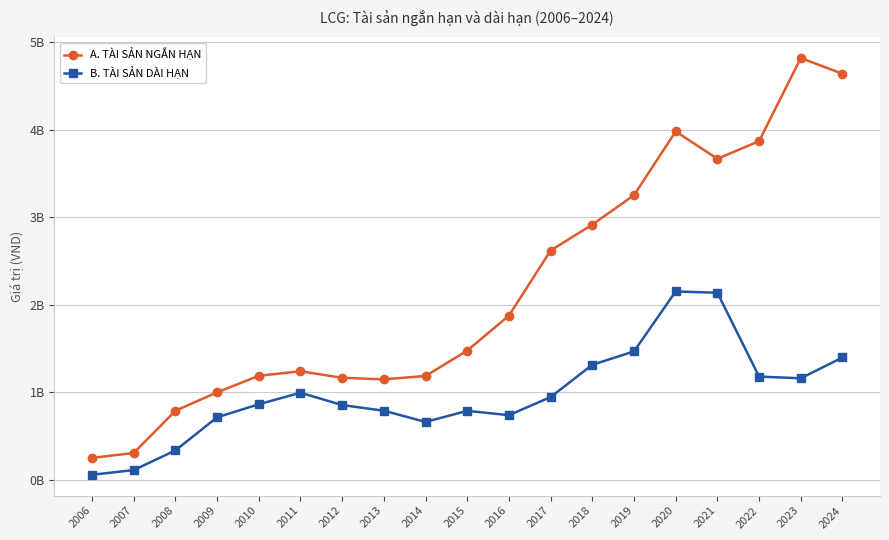

Which series has the widest spread of values?

A. TÀI SẢN NGẮN HẠN